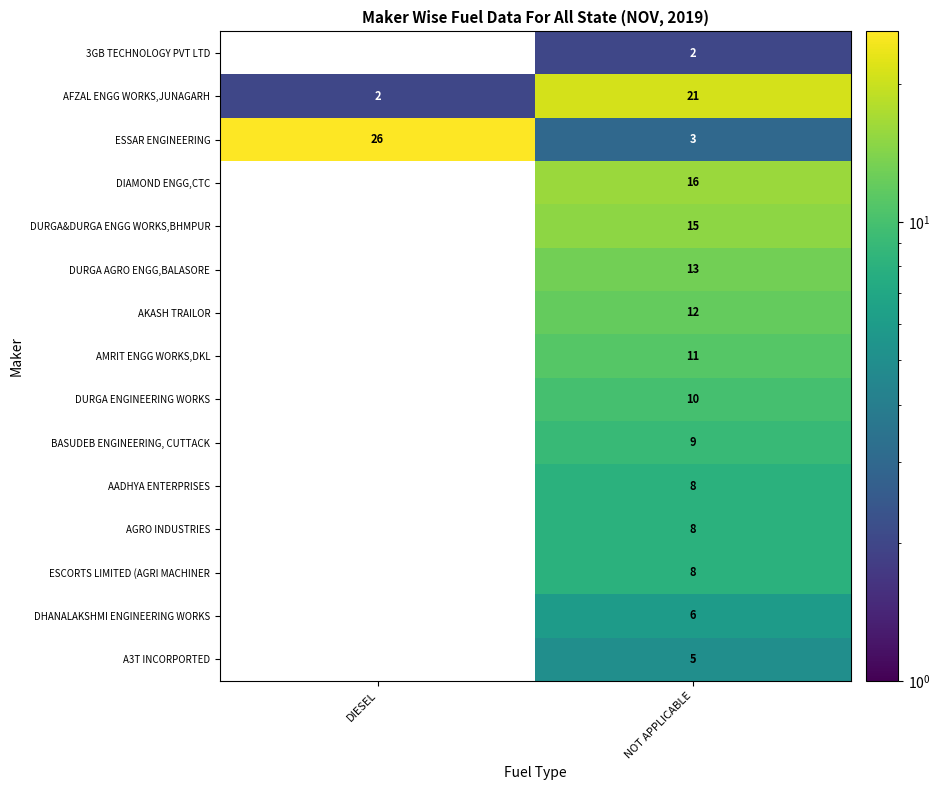

At which category is the sum across all series the highest?

NOT APPLICABLE